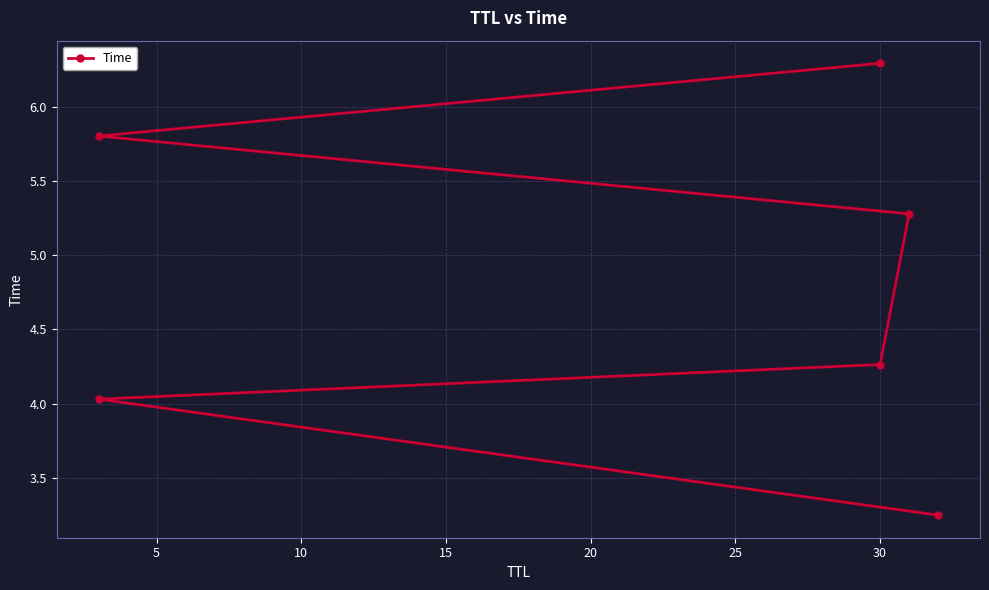

Between 10 and 25, which is larger?

25